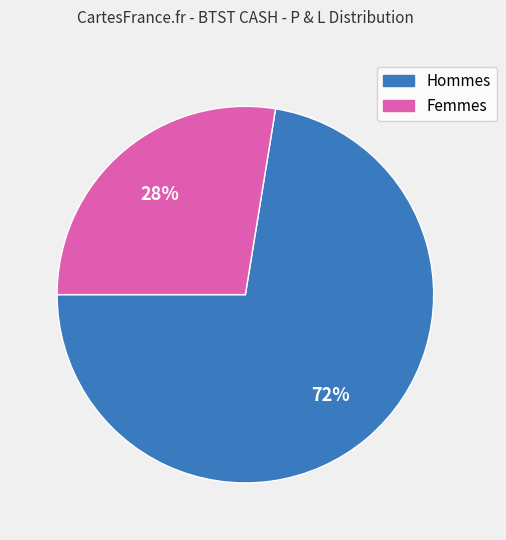

To the nearest percent, what is the average slice percentage?

50%